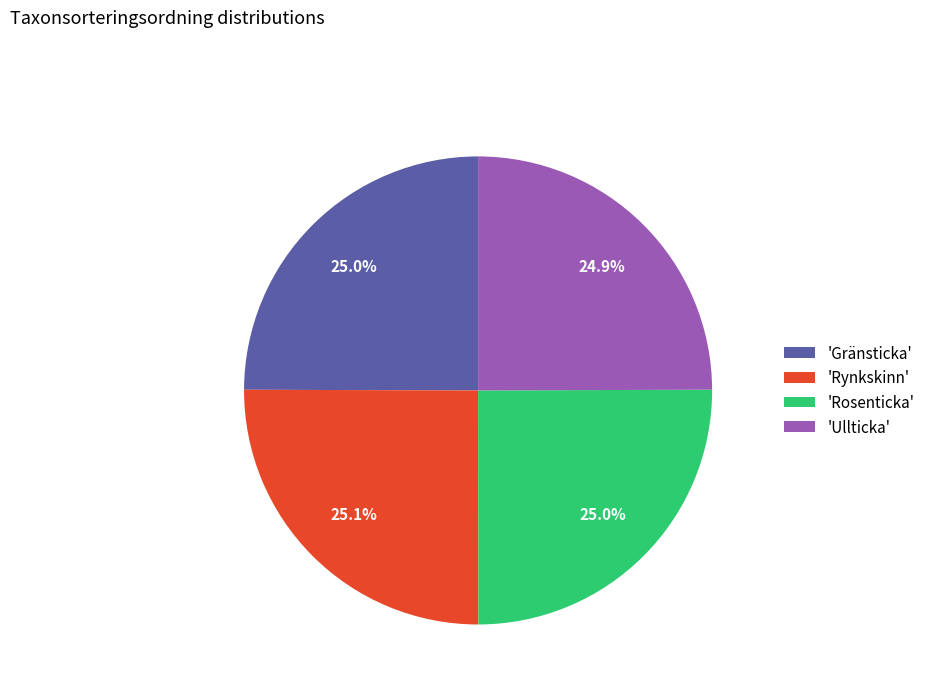

What is the ratio of the value at 'Rosenticka' to the value at 'Rynkskinn'?

1.0